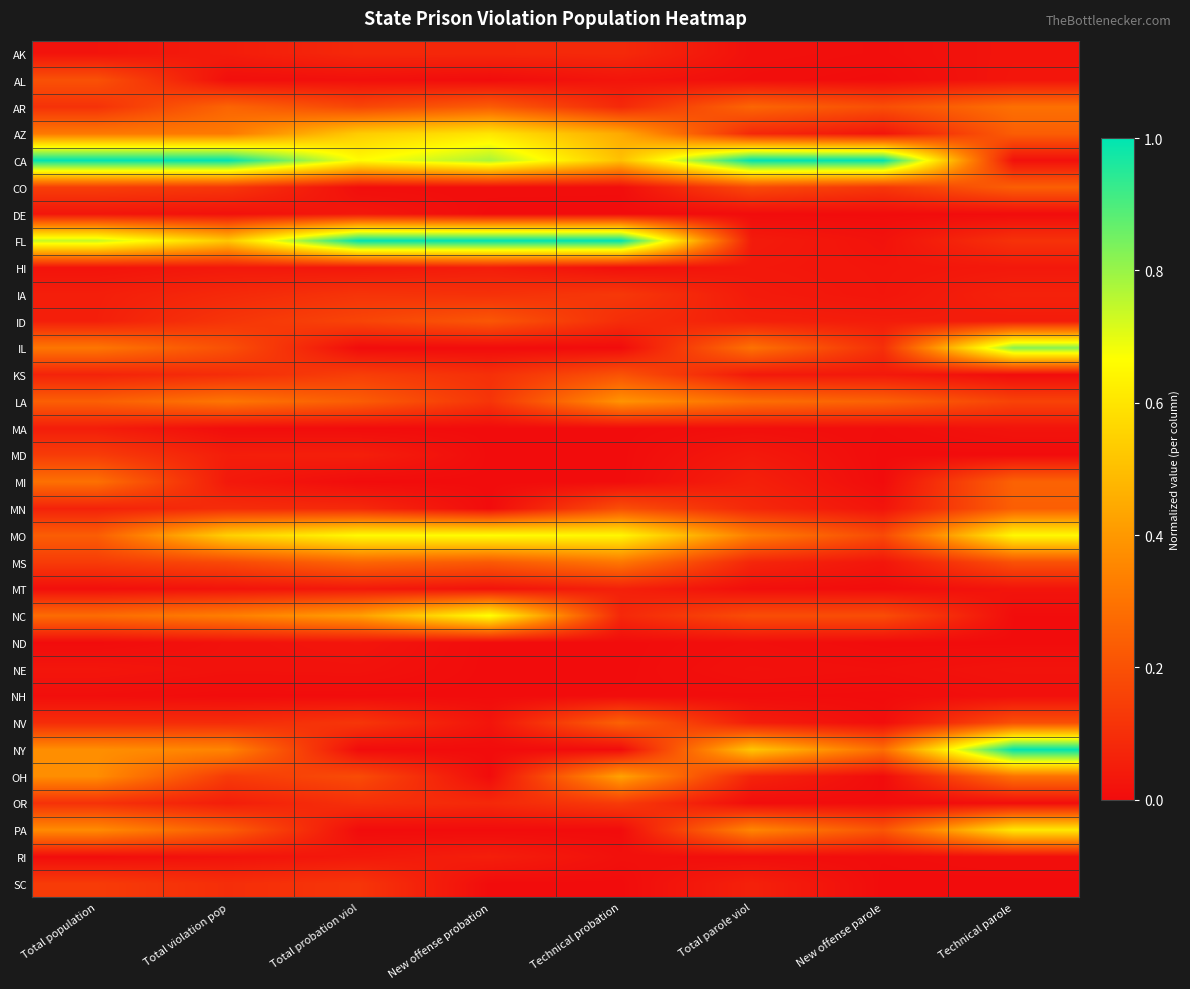

Reading right to left, transcribe all the data shown in this chart.

AK: Technical parole=0.0	New offense parole=0.0	Total parole viol=0.0	Technical probation=0.1	New offense probation=0.1	Total probation viol=0.1	Total violation pop=0.0	Total population=0.0
AL: Technical parole=0.0	New offense parole=0.0	Total parole viol=0.0	Technical probation=0.0	New offense probation=0.0	Total probation viol=0.0	Total violation pop=0.0	Total population=0.2
AR: Technical parole=0.3	New offense parole=0.2	Total parole viol=0.3	Technical probation=0.1	New offense probation=0.2	Total probation viol=0.2	Total violation pop=0.3	Total population=0.1
AZ: Technical parole=0.2	New offense parole=0.0	Total parole viol=0.1	Technical probation=0.4	New offense probation=0.6	Total probation viol=0.5	Total violation pop=0.3	Total population=0.3
CA: Technical parole=0.0	New offense parole=1.0	Total parole viol=1.0	Technical probation=0.5	New offense probation=0.8	Total probation viol=0.7	Total violation pop=1.0	Total population=1.0
CO: Technical parole=0.2	New offense parole=0.1	Total parole viol=0.2	Technical probation=0.0	New offense probation=0.0	Total probation viol=0.0	Total violation pop=0.1	Total population=0.1
DE: Technical parole=0.0	New offense parole=0.0	Total parole viol=0.0	Technical probation=0.0	New offense probation=0.0	Total probation viol=0.0	Total violation pop=0.0	Total population=0.0
FL: Technical parole=0.1	New offense parole=0.0	Total parole viol=0.0	Technical probation=1.0	New offense probation=1.0	Total probation viol=1.0	Total violation pop=0.5	Total population=0.7
HI: Technical parole=0.0	New offense parole=0.0	Total parole viol=0.0	Technical probation=0.0	New offense probation=0.0	Total probation viol=0.0	Total violation pop=0.0	Total population=0.0
IA: Technical parole=0.1	New offense parole=0.0	Total parole viol=0.0	Technical probation=0.1	New offense probation=0.1	Total probation viol=0.1	Total violation pop=0.1	Total population=0.1
ID: Technical parole=0.0	New offense parole=0.0	Total parole viol=0.1	Technical probation=0.1	New offense probation=0.2	Total probation viol=0.2	Total violation pop=0.1	Total population=0.1
IL: Technical parole=0.8	New offense parole=0.1	Total parole viol=0.3	Technical probation=0.0	New offense probation=0.0	Total probation viol=0.0	Total violation pop=0.2	Total population=0.3
KS: Technical parole=0.0	New offense parole=0.0	Total parole viol=0.0	Technical probation=0.2	New offense probation=0.1	Total probation viol=0.1	Total violation pop=0.1	Total population=0.1
LA: Technical parole=0.2	New offense parole=0.2	Total parole viol=0.3	Technical probation=0.4	New offense probation=0.1	Total probation viol=0.2	Total violation pop=0.3	Total population=0.2
MA: Technical parole=0.0	New offense parole=0.0	Total parole viol=0.0	Technical probation=0.0	New offense probation=0.0	Total probation viol=0.0	Total violation pop=0.0	Total population=0.0
MD: Technical parole=0.0	New offense parole=0.0	Total parole viol=0.0	Technical probation=0.0	New offense probation=0.0	Total probation viol=0.1	Total violation pop=0.1	Total population=0.1
MI: Technical parole=0.3	New offense parole=0.0	Total parole viol=0.1	Technical probation=0.0	New offense probation=0.0	Total probation viol=0.0	Total violation pop=0.0	Total population=0.3
MN: Technical parole=0.2	New offense parole=0.0	Total parole viol=0.1	Technical probation=0.2	New offense probation=0.0	Total probation viol=0.1	Total violation pop=0.1	Total population=0.1
MO: Technical parole=0.7	New offense parole=0.2	Total parole viol=0.3	Technical probation=0.6	New offense probation=0.7	Total probation viol=0.7	Total violation pop=0.5	Total population=0.2
MS: Technical parole=0.2	New offense parole=0.0	Total parole viol=0.1	Technical probation=0.3	New offense probation=0.2	Total probation viol=0.3	Total violation pop=0.2	Total population=0.1
MT: Technical parole=0.0	New offense parole=0.0	Total parole viol=0.0	Technical probation=0.1	New offense probation=0.0	Total probation viol=0.0	Total violation pop=0.0	Total population=0.0
NC: Technical parole=0.0	New offense parole=0.2	Total parole viol=0.2	Technical probation=0.1	New offense probation=0.7	Total probation viol=0.4	Total violation pop=0.3	Total population=0.3
ND: Technical parole=0.0	New offense parole=0.0	Total parole viol=0.0	Technical probation=0.0	New offense probation=0.0	Total probation viol=0.0	Total violation pop=0.0	Total population=0.0
NE: Technical parole=0.0	New offense parole=0.0	Total parole viol=0.0	Technical probation=0.0	New offense probation=0.0	Total probation viol=0.0	Total violation pop=0.0	Total population=0.0
NH: Technical parole=0.0	New offense parole=0.0	Total parole viol=0.0	Technical probation=0.0	New offense probation=0.0	Total probation viol=0.0	Total violation pop=0.0	Total population=0.0
NV: Technical parole=0.2	New offense parole=0.0	Total parole viol=0.1	Technical probation=0.2	New offense probation=0.0	Total probation viol=0.1	Total violation pop=0.1	Total population=0.1
NY: Technical parole=1.0	New offense parole=0.3	Total parole viol=0.5	Technical probation=0.0	New offense probation=0.0	Total probation viol=0.0	Total violation pop=0.3	Total population=0.4
OH: Technical parole=0.3	New offense parole=0.0	Total parole viol=0.1	Technical probation=0.4	New offense probation=0.0	Total probation viol=0.2	Total violation pop=0.1	Total population=0.4
OR: Technical parole=0.0	New offense parole=0.0	Total parole viol=0.0	Technical probation=0.1	New offense probation=0.1	Total probation viol=0.1	Total violation pop=0.1	Total population=0.1
PA: Technical parole=0.6	New offense parole=0.2	Total parole viol=0.4	Technical probation=0.0	New offense probation=0.0	Total probation viol=0.0	Total violation pop=0.2	Total population=0.4
RI: Technical parole=0.0	New offense parole=0.0	Total parole viol=0.0	Technical probation=0.0	New offense probation=0.1	Total probation viol=0.0	Total violation pop=0.0	Total population=0.0
SC: Technical parole=0.0	New offense parole=0.0	Total parole viol=0.1	Technical probation=0.0	New offense probation=0.0	Total probation viol=0.1	Total violation pop=0.1	Total population=0.1